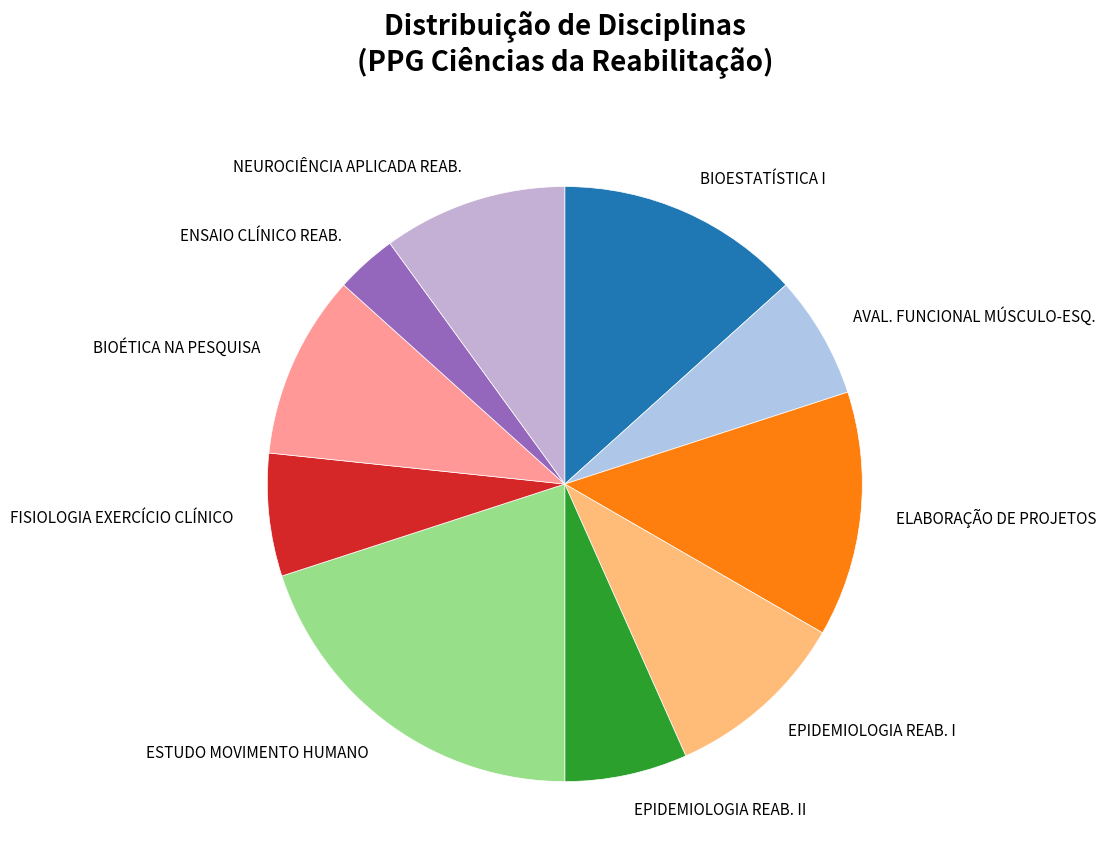

Is FISIOLOGIA EXERCÍCIO CLÍNICO the majority of the pie?

No